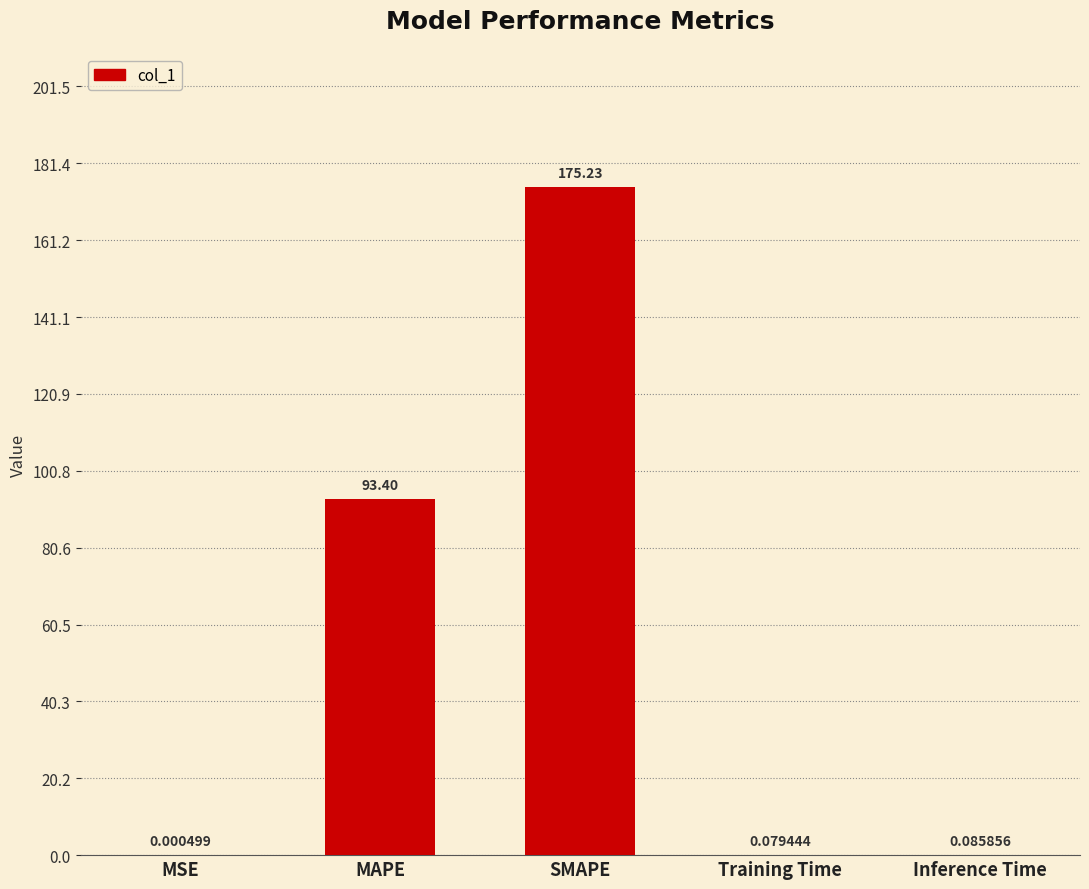

What is the change in value from SMAPE to Training Time?

-175.2